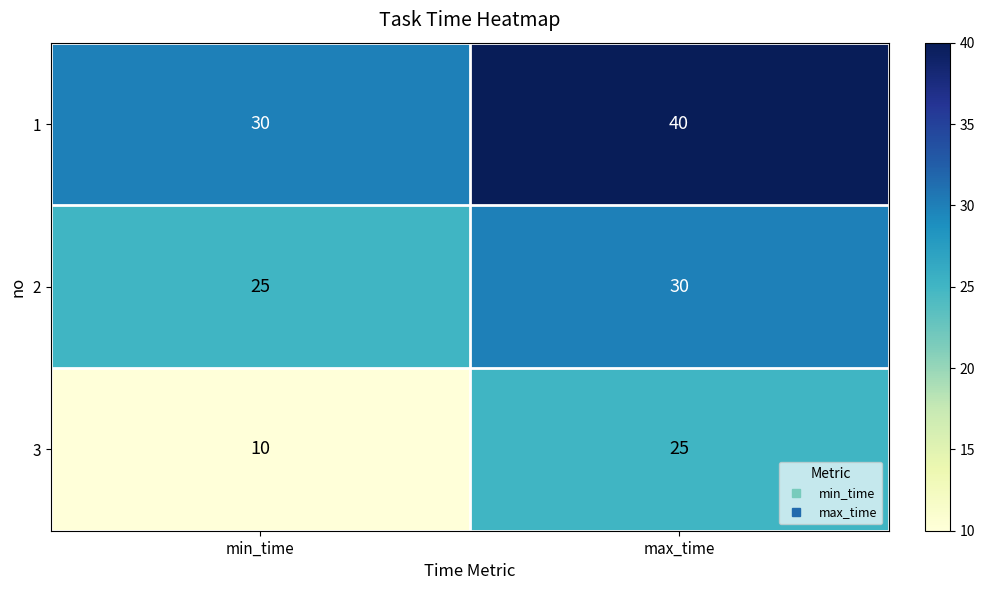

At which category is the sum across all series the highest?

max_time